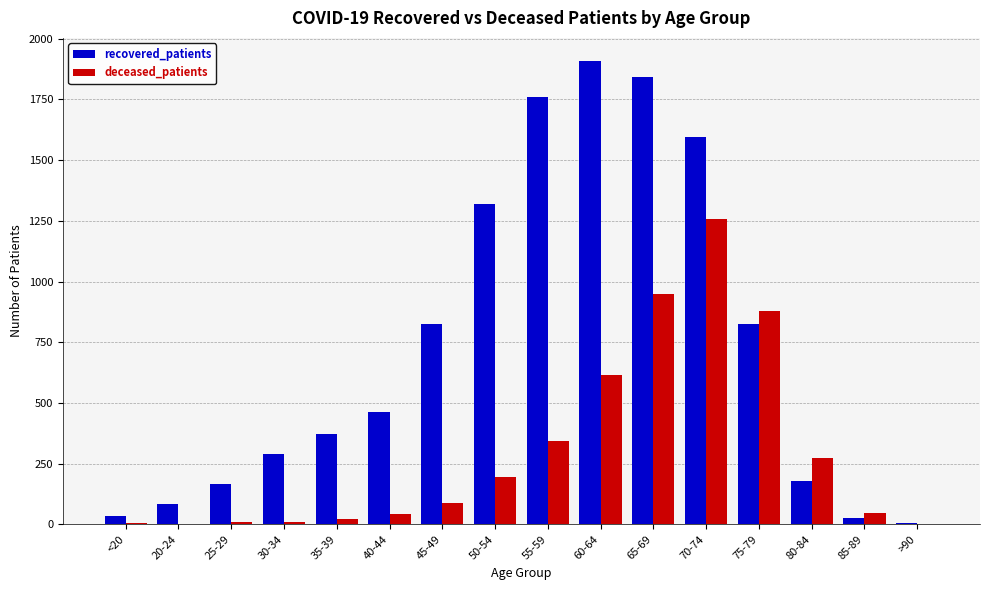

Which category has the highest value in the recovered_patients series?

60-64